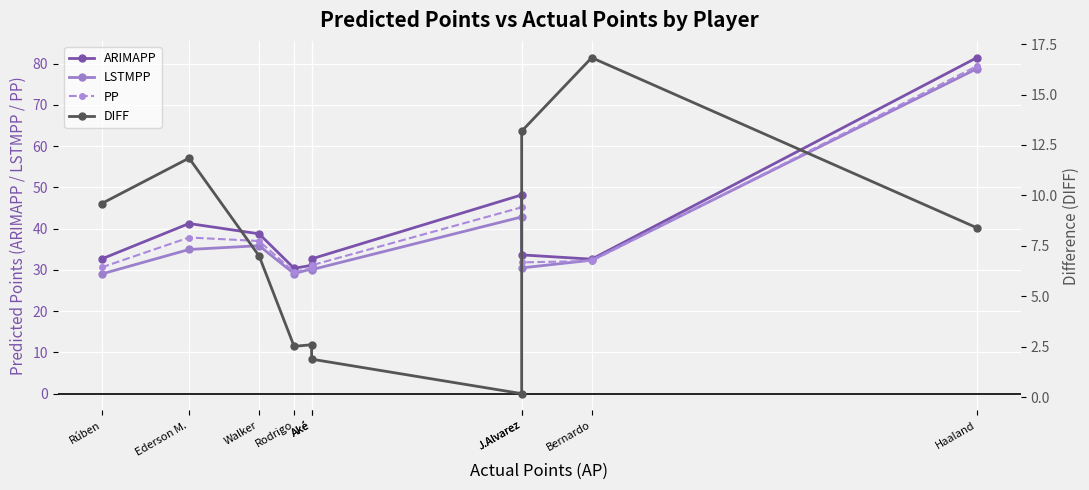

True or false: LSTMPP and ARIMAPP cross at least once.

False